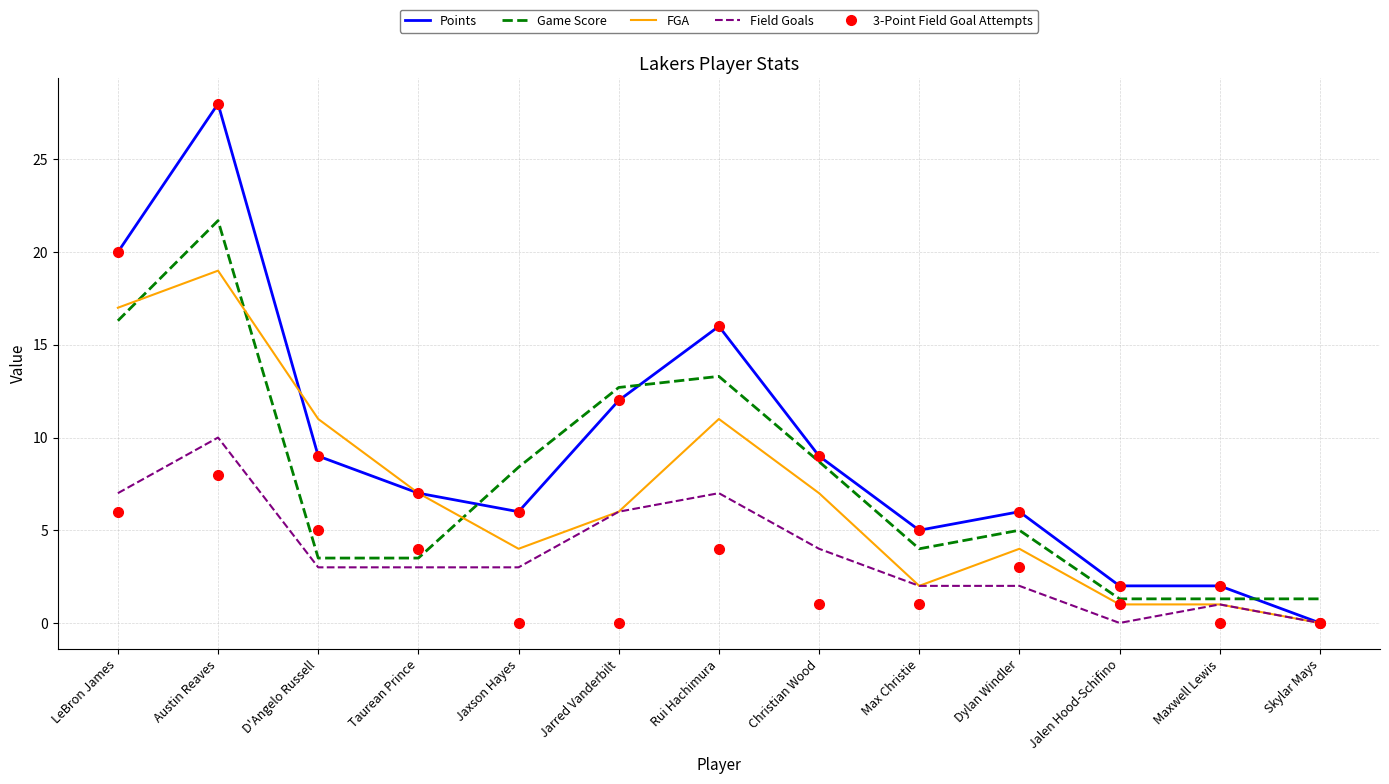

Is the value of 3-Point Field Goal Attempts at Austin Reaves greater than the value of Field Goals at Austin Reaves?

No